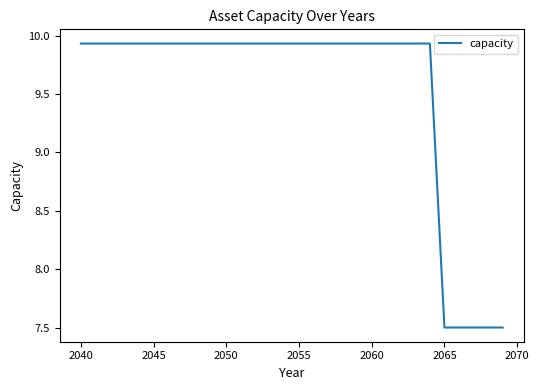

What is the smallest value displayed?

7.5